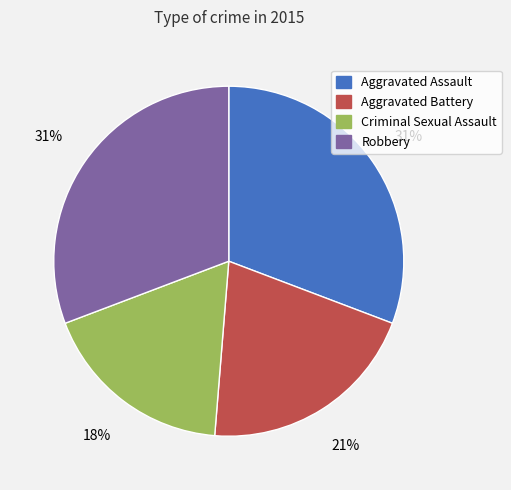

Is Criminal Sexual Assault the majority of the pie?

No